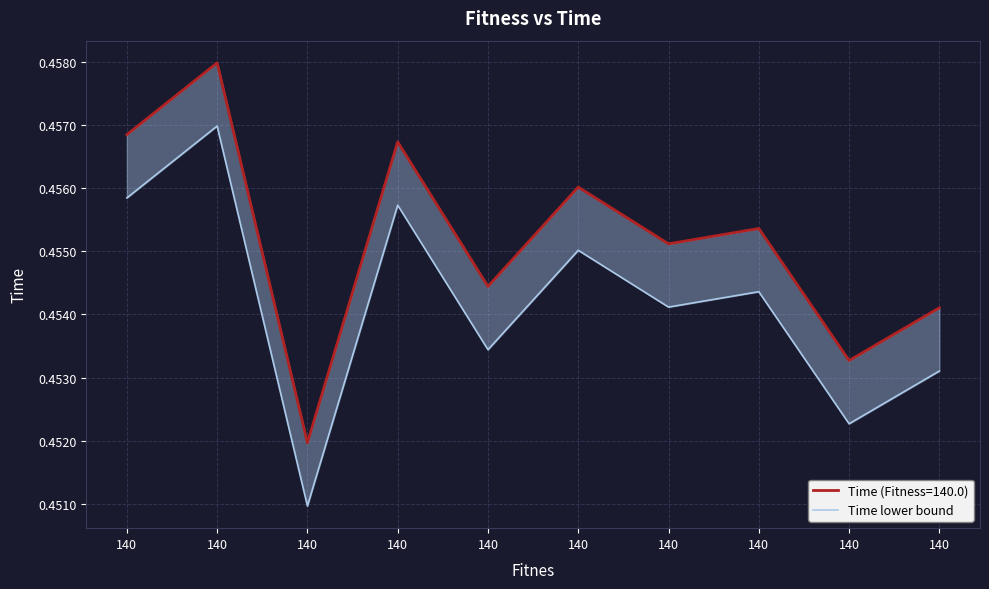

At which category does the chart reach its minimum across all series?

140